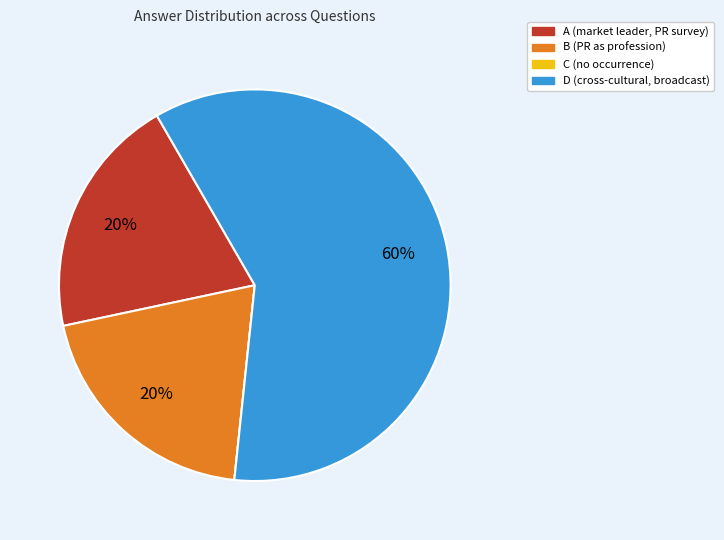

Is the sum of A and B greater than half?

No